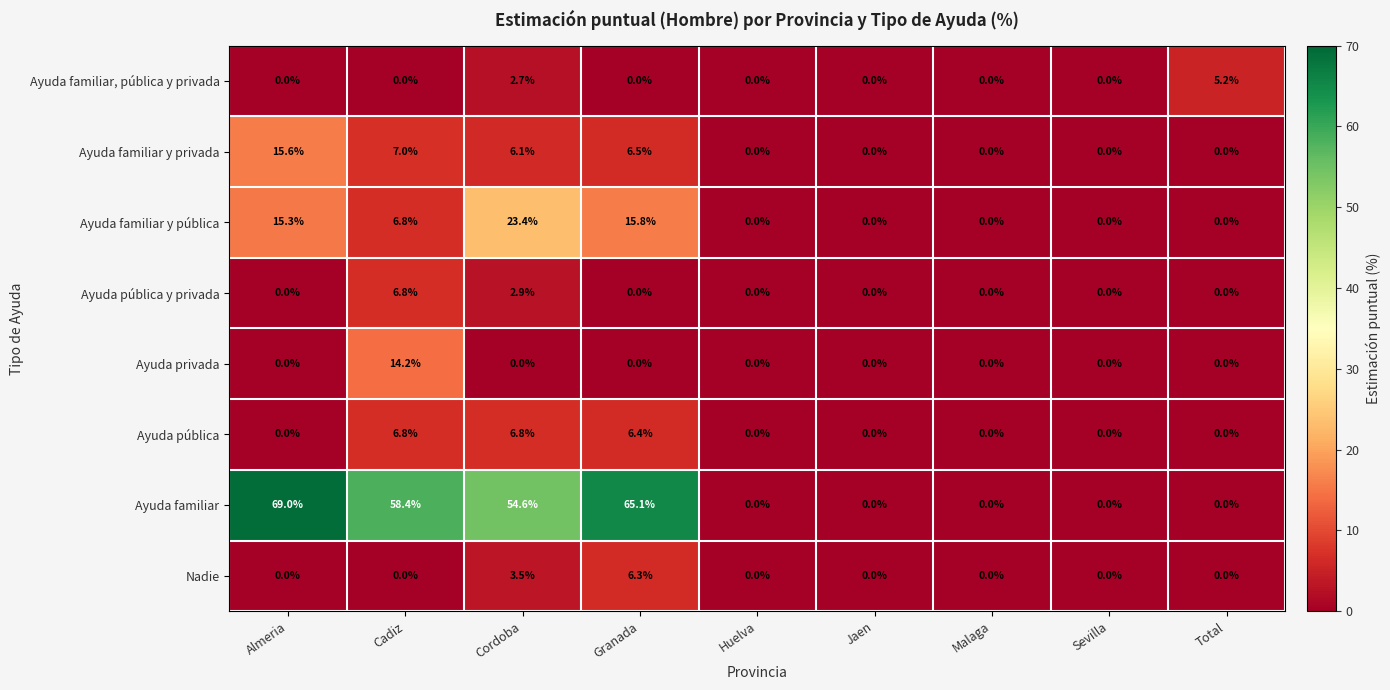

What is the highest value of the Ayuda familiar series?

69.0